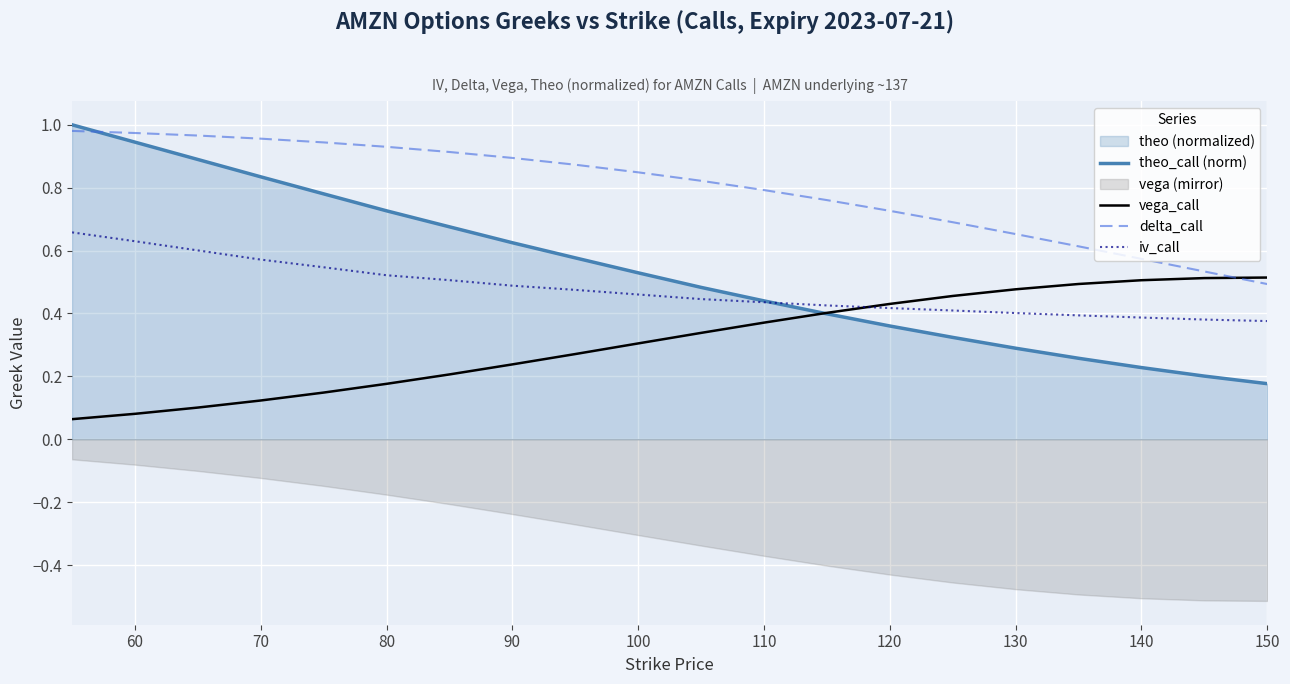

What is the difference between the maximum and second lowest values in the vega_call series?

0.4